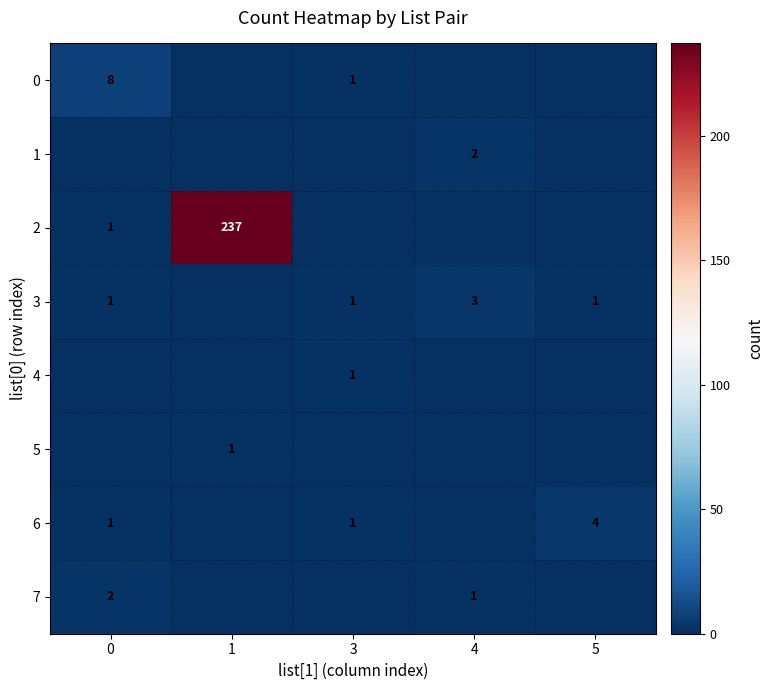

At how many categories does at least one series exceed 137?

1